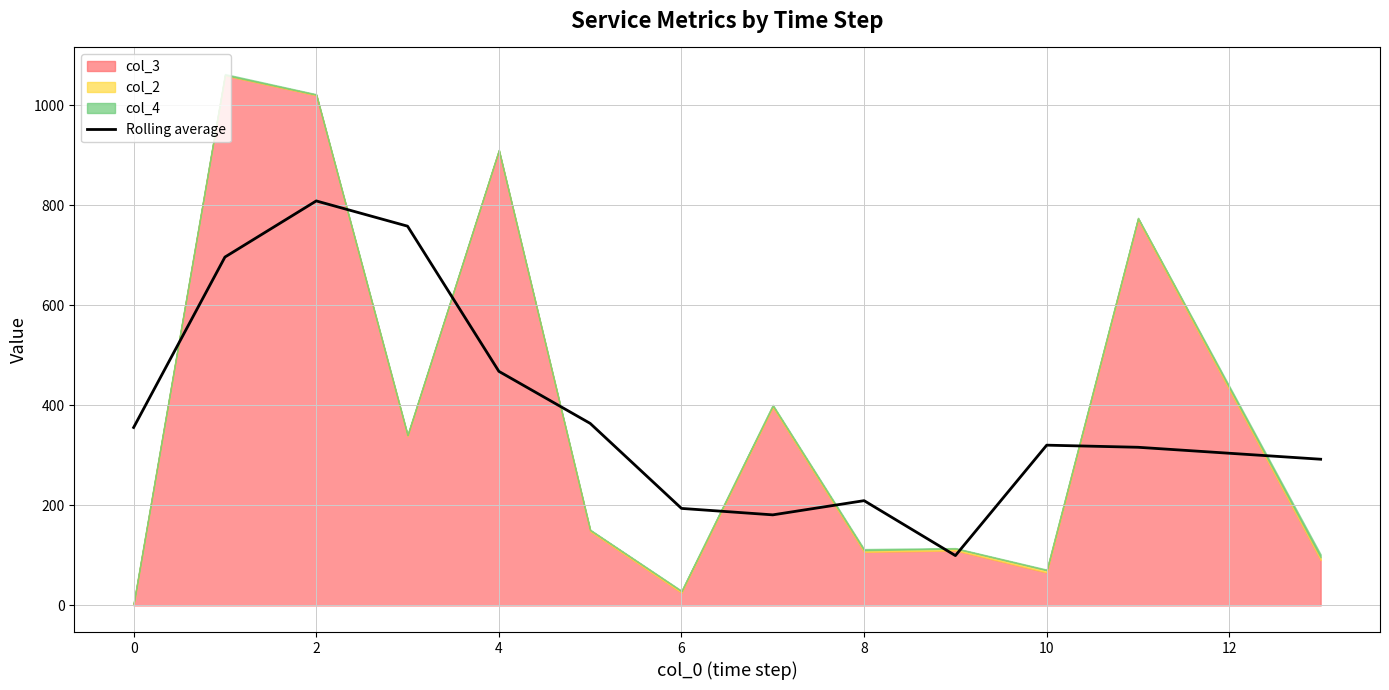

Is it true that the value at 9 is 99.7?

True